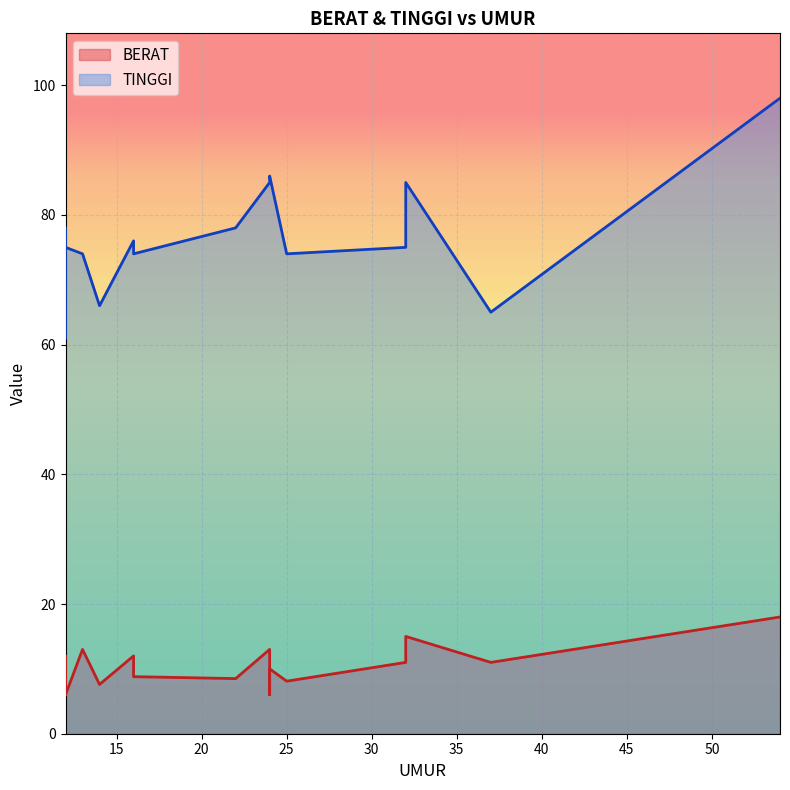

True or false: BERAT and TINGGI cross at least once.

False